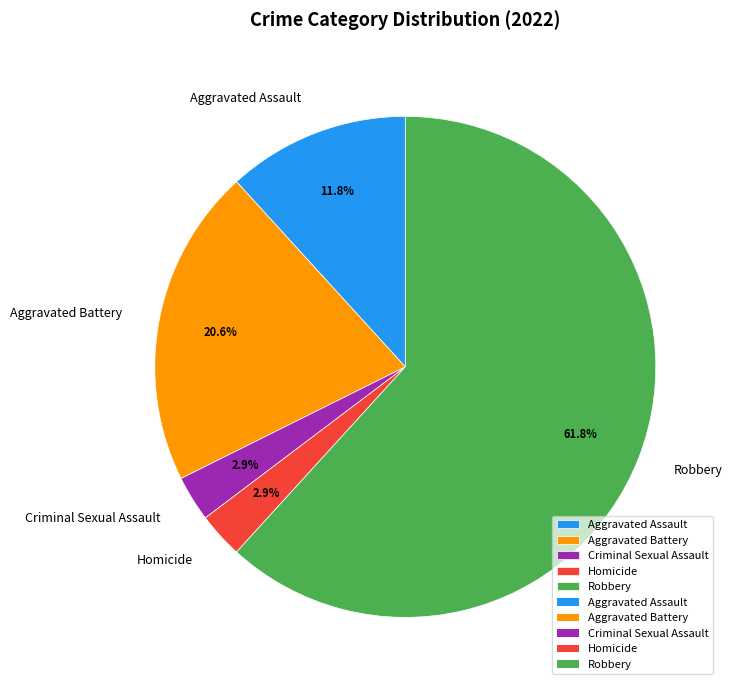

Which has a higher value, Criminal Sexual Assault or Aggravated Assault?

Aggravated Assault